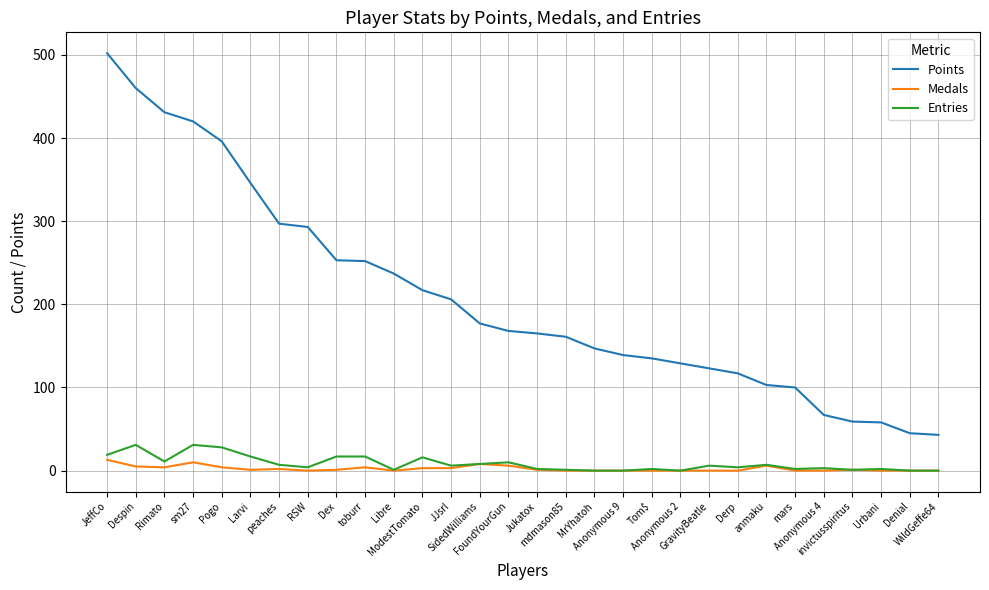

What is the average value of the Points series?

208